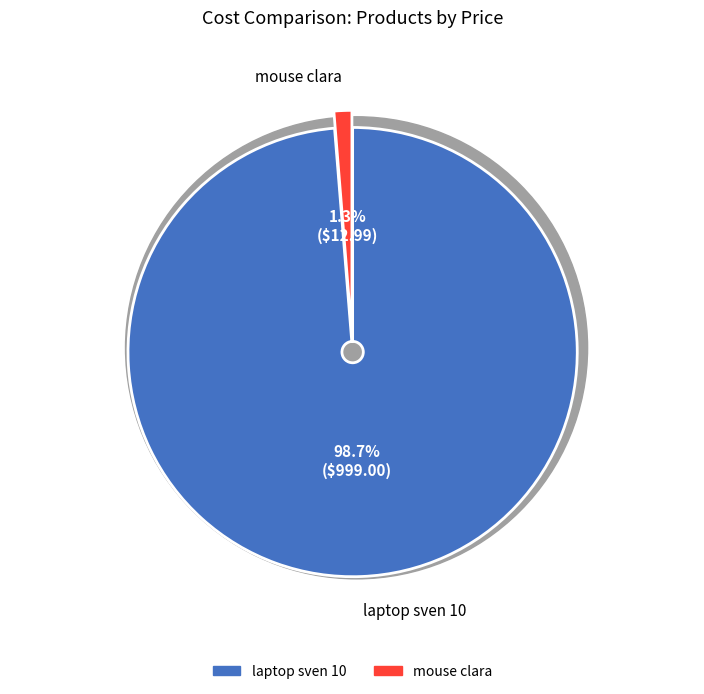

Rank the categories by value from lowest to highest.

mouse clara, laptop sven 10